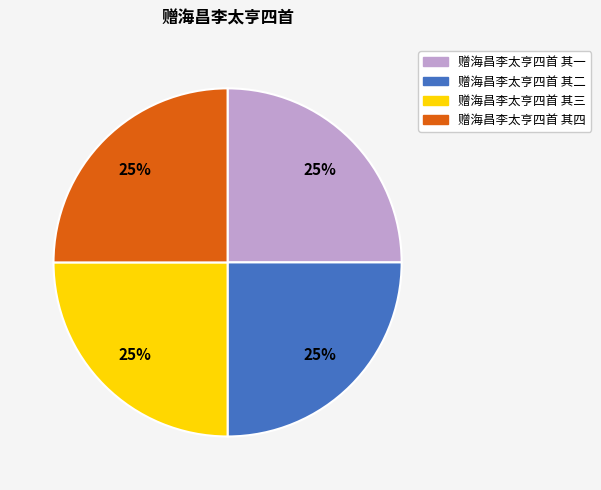

What percentage is the 赠海昌李太亨四首 其二 slice, to the nearest percent?

25%